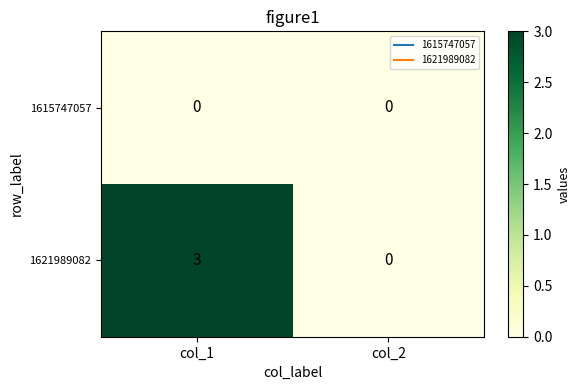

Reading right to left, list all the values displayed in this chart.

1615747057: col_2=0	col_1=0
1621989082: col_2=0	col_1=3